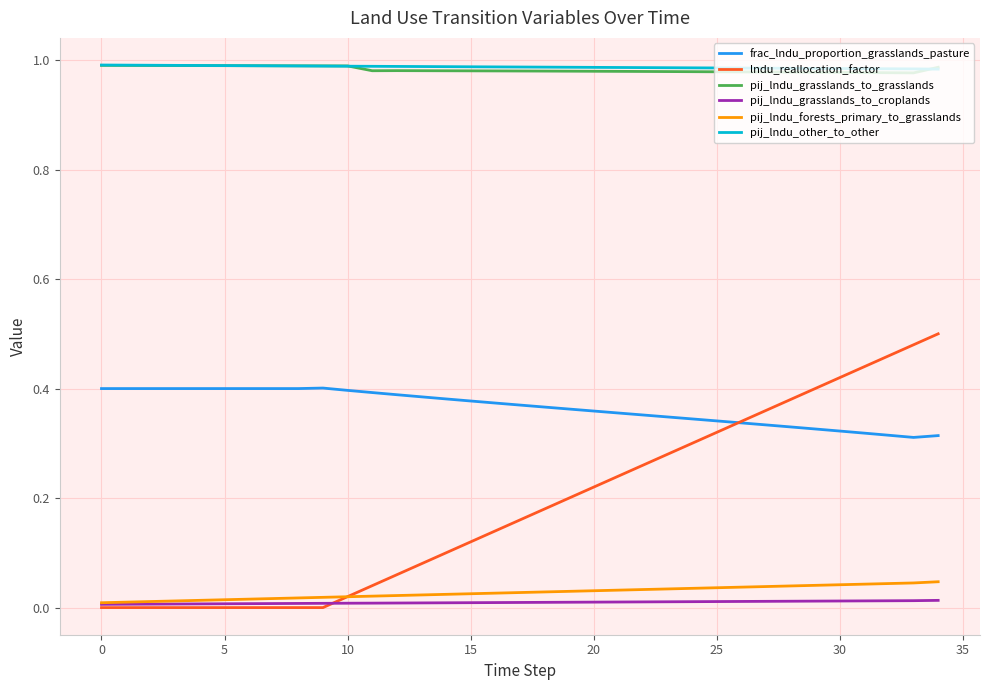

True or false: pij_lndu_other_to_other and pij_lndu_forests_primary_to_grasslands cross at least once.

False